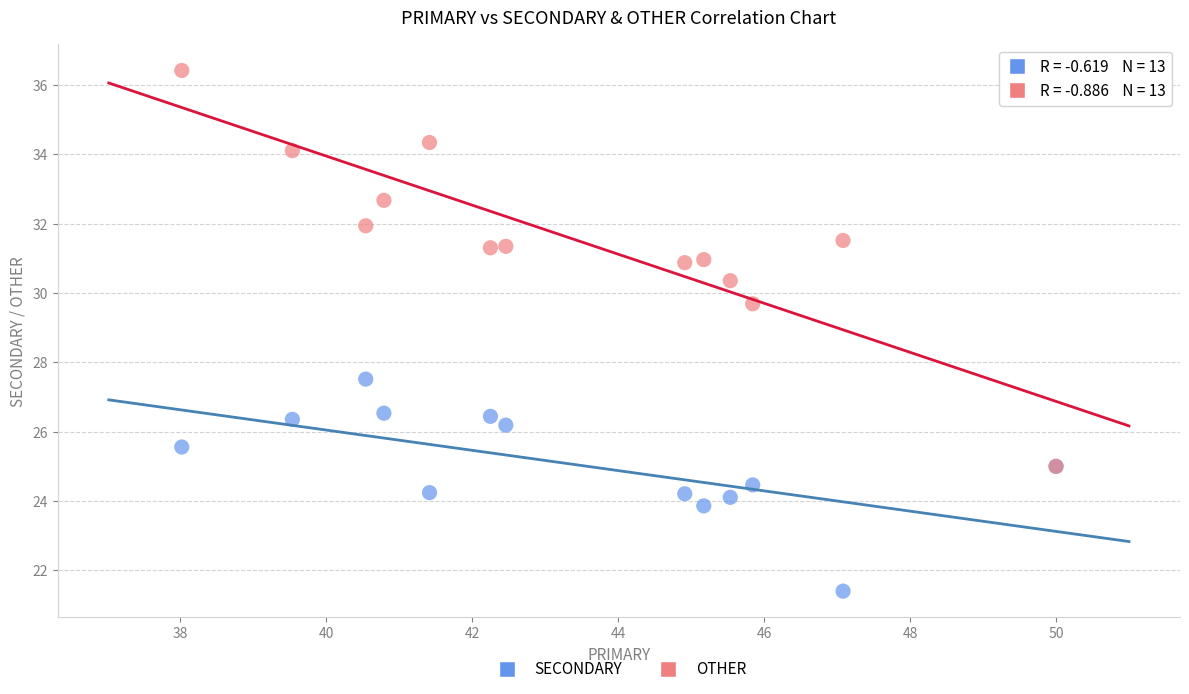

Across all series, what Y value is closest to 28?

27.5